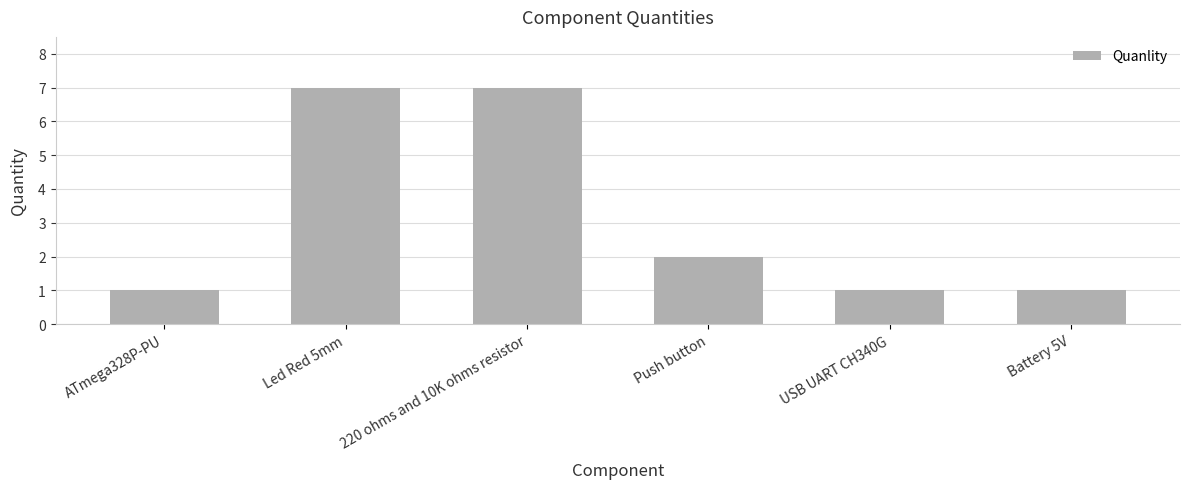

Does the chart contain stacked bars?

No